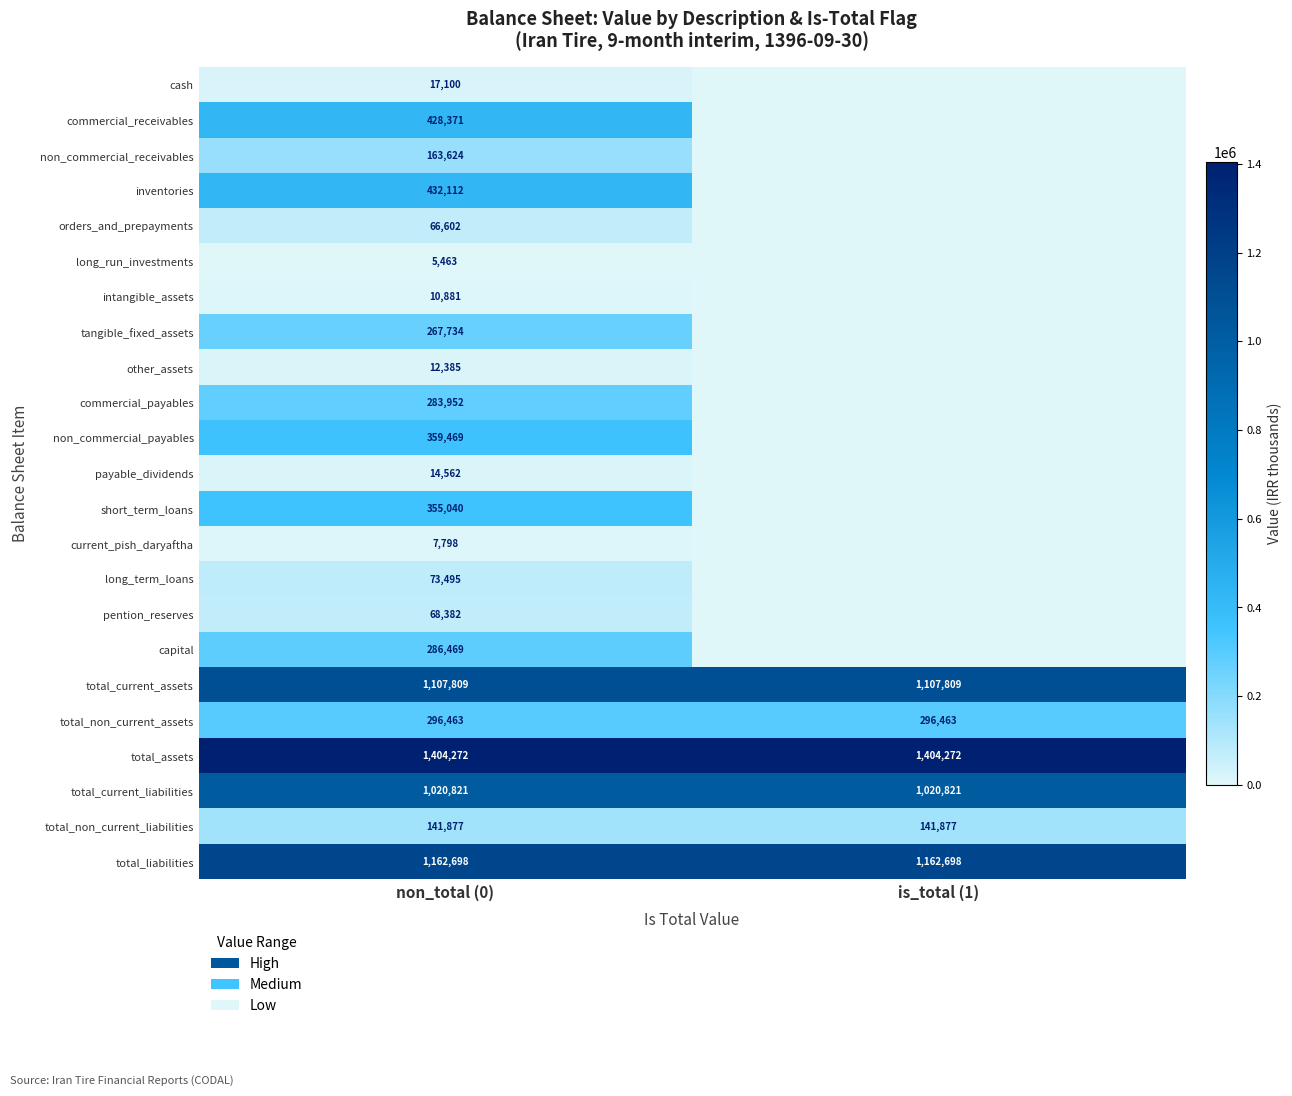

Is the value of total_current_assets at is_total (1) greater than the value of non_commercial_payables at non_total (0)?

Yes